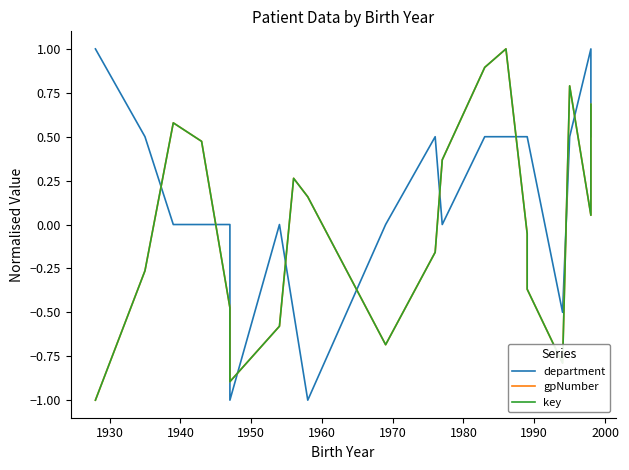

True or false: key and gpNumber intersect in this chart.

False